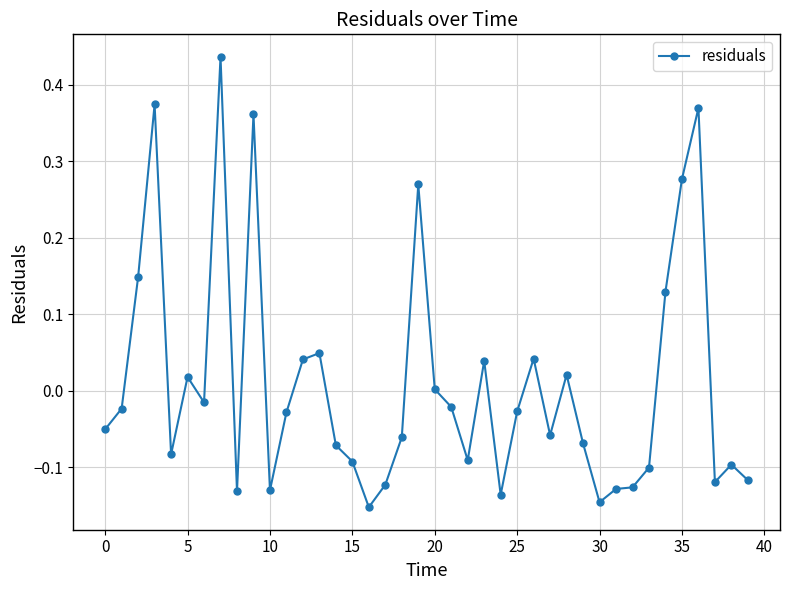

What is the difference between the maximum and minimum values?

0.6